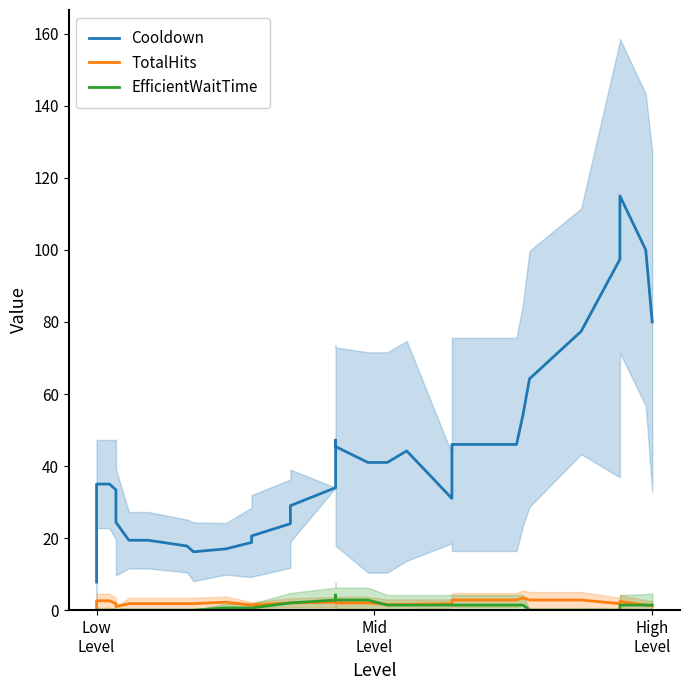

What is the highest value of the TotalHits series?

3.4